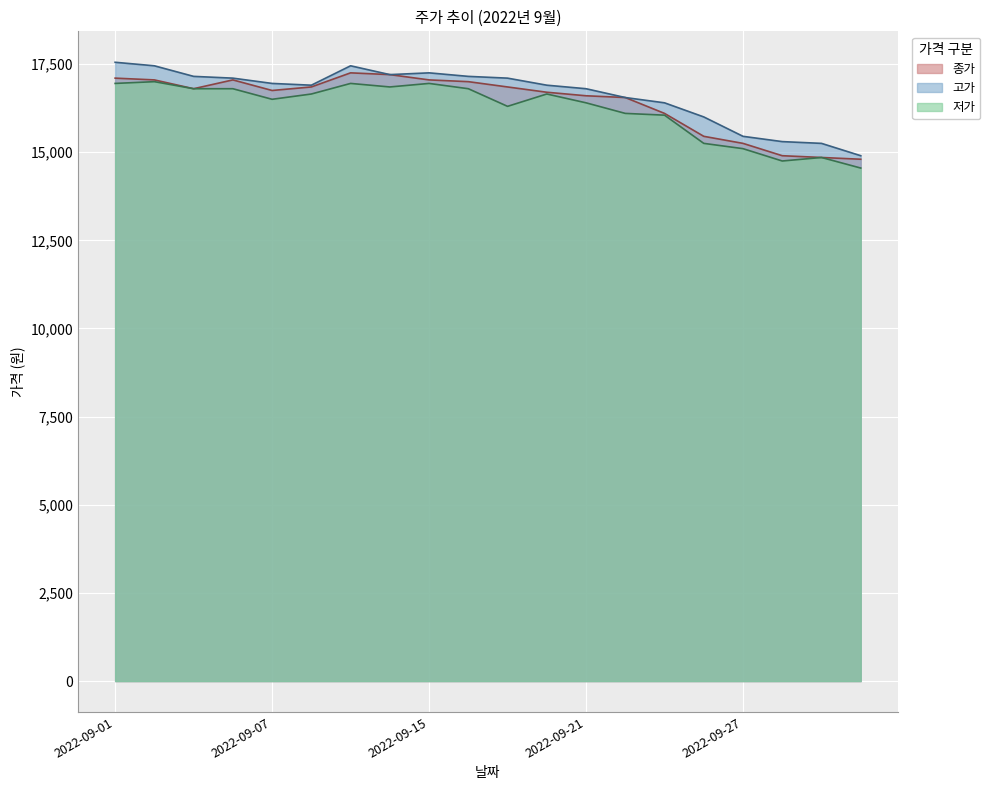

The 고가 series shows 17550 at 2022-09-01. True or false?

True